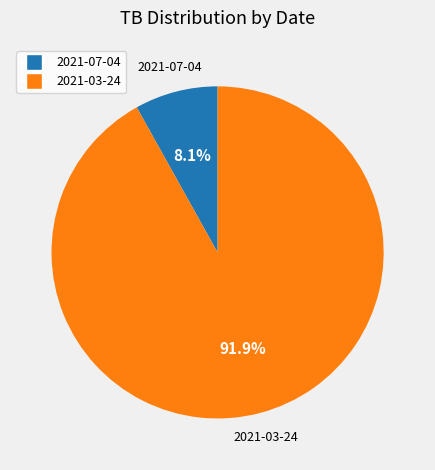

Approximately how many times larger is the value at 2021-07-04 compared to 2021-03-24?

0.1